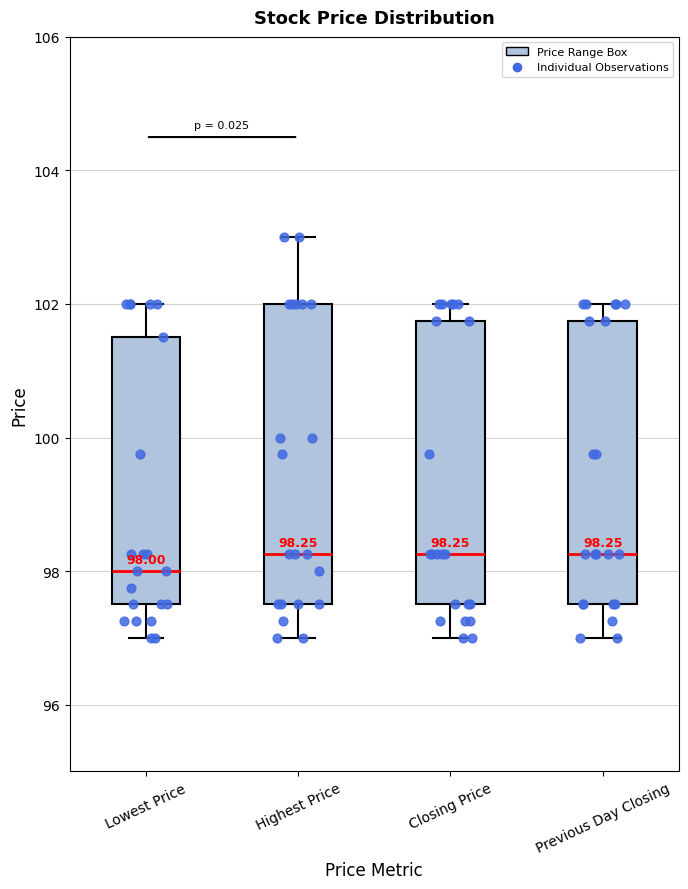

Which box's median line is the lowest?

Lowest Price